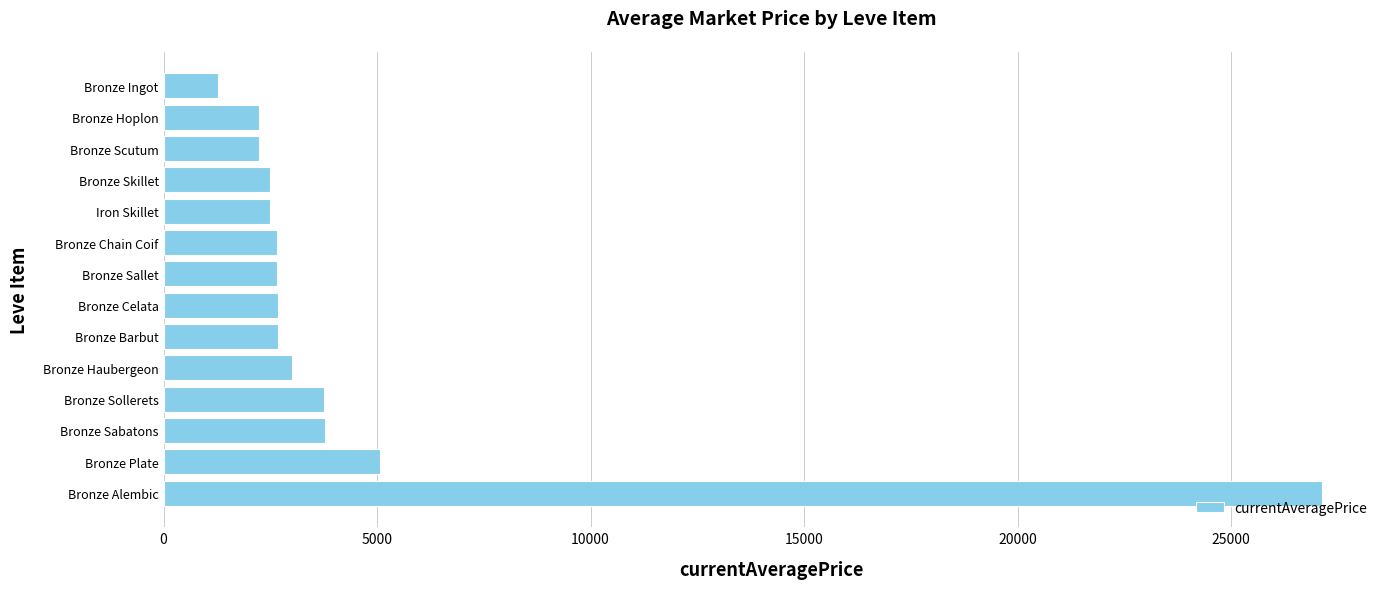

The chart shows a value of 1848.2 at Bronze Sollerets. True or false?

False